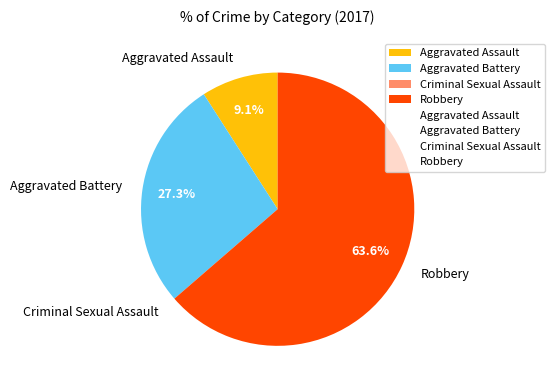

To the nearest percent, what portion does Aggravated Assault represent?

9%